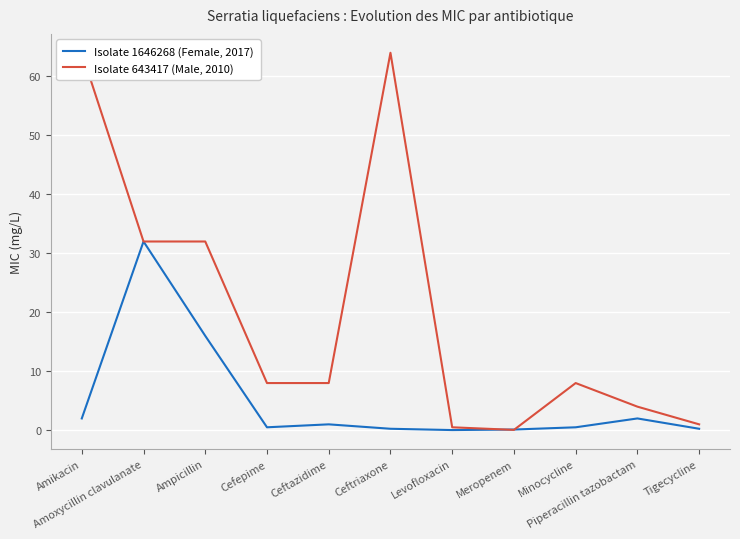

The Isolate 643417 (Male, 2010) series shows 4.3 at Minocycline. True or false?

False